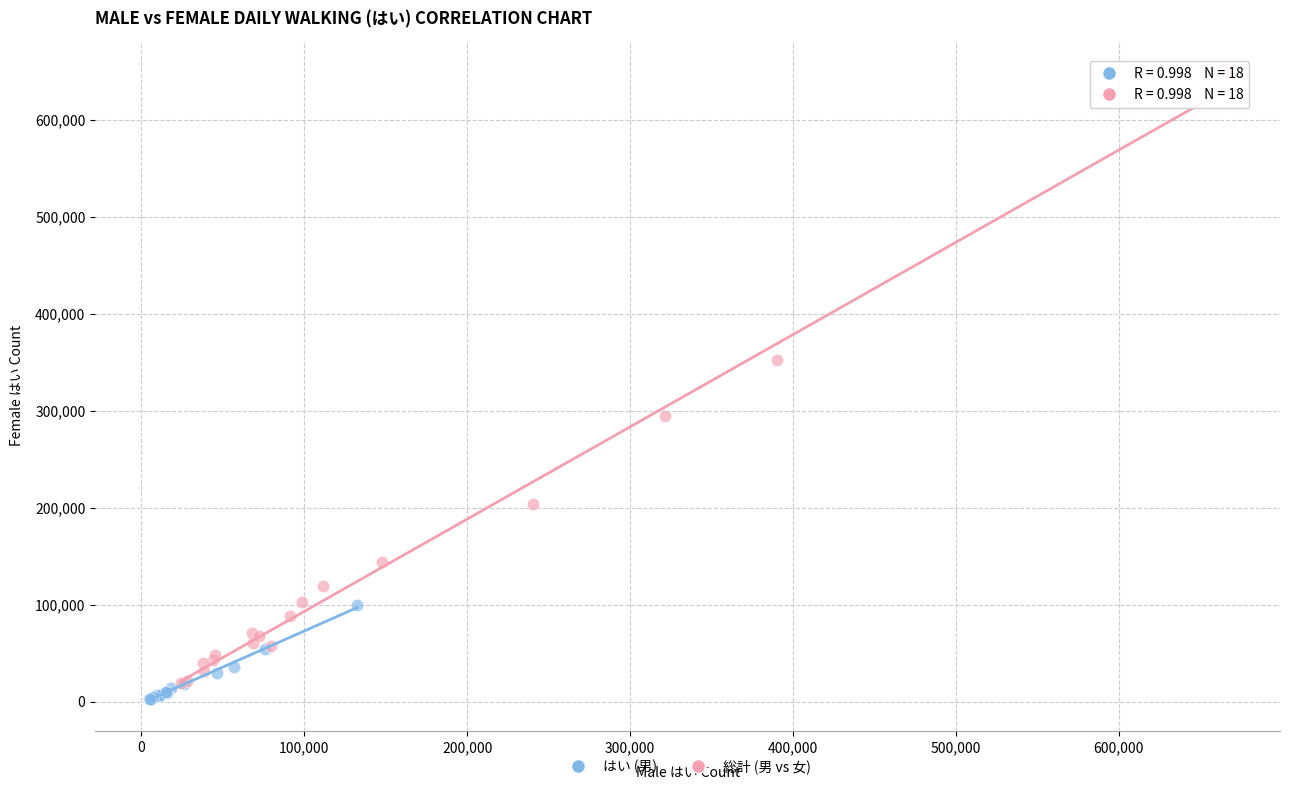

What are all the series names shown in the legend?

はい (男), 総計 (男 vs 女)